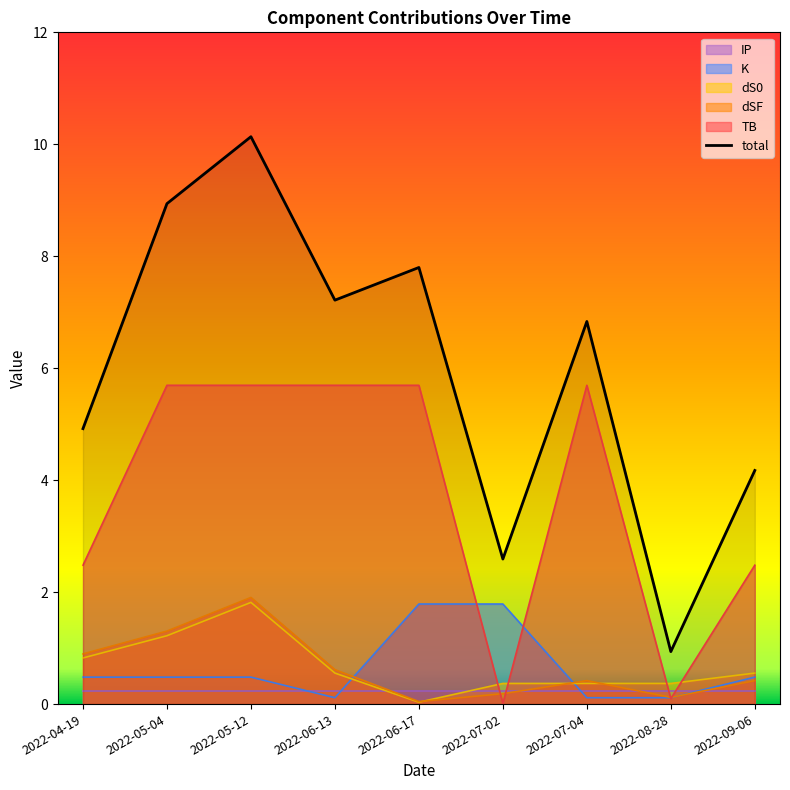

What is the average value of the K series?

0.6